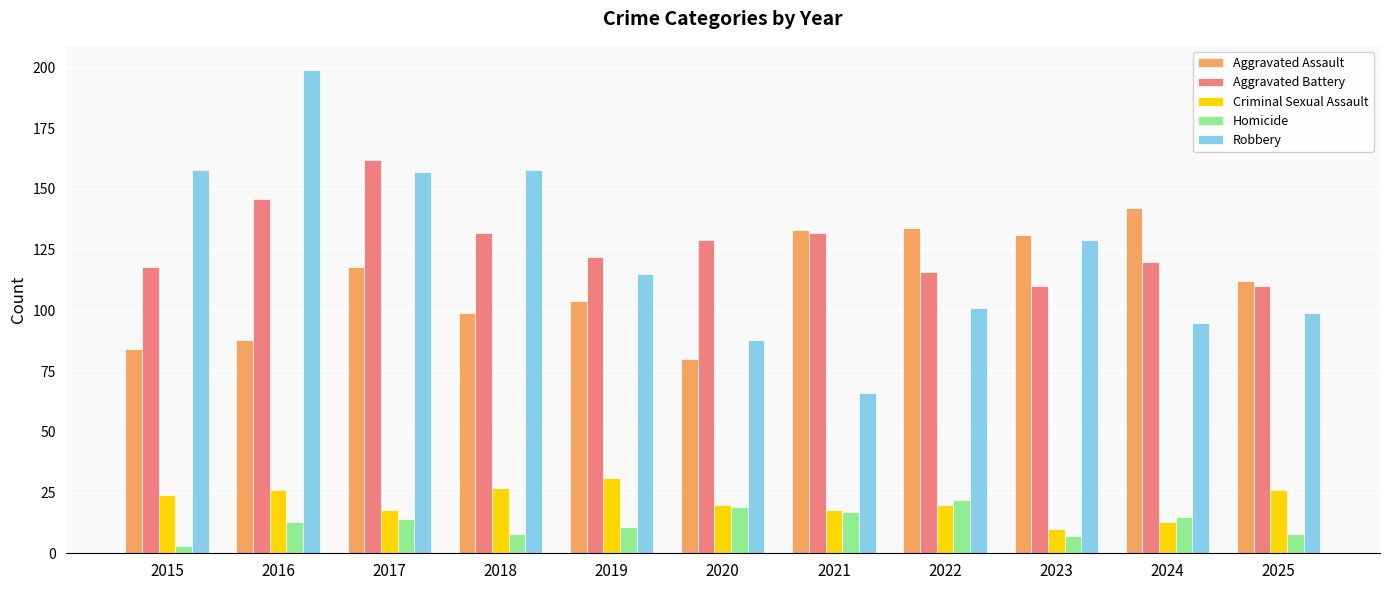

What is the difference between the highest and lowest values at 2016?

186